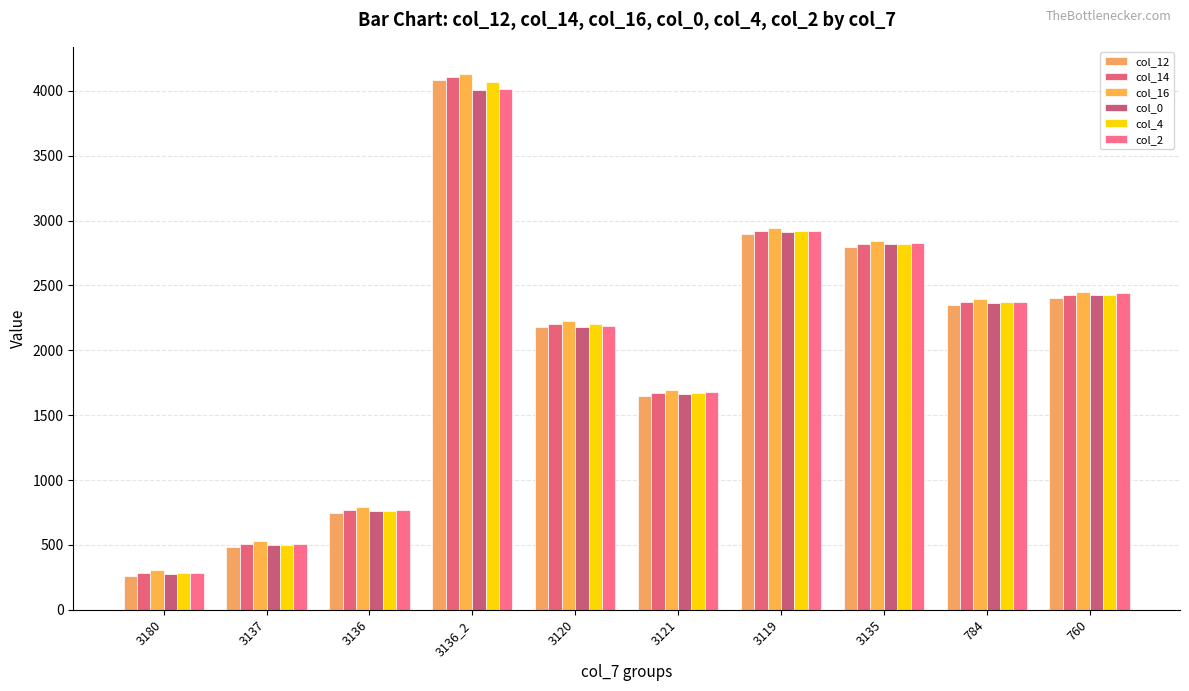

What is the difference between the col_4 values at 3137 and 784?

1874